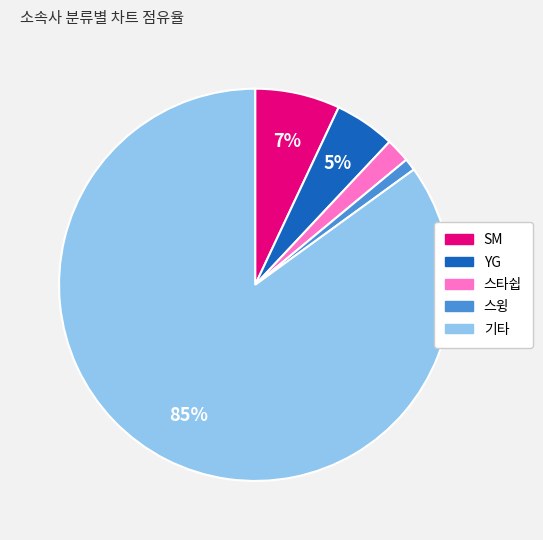

To the nearest percent, what portion does SM represent?

7%